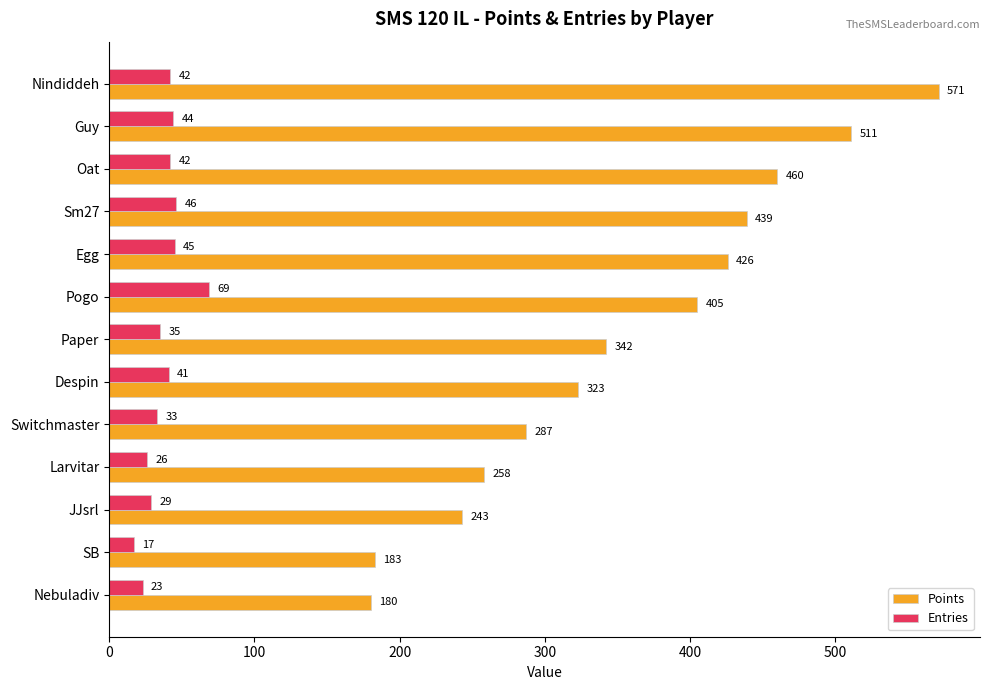

Between Nindiddeh and Nebuladiv, which series saw the biggest shift?

Points